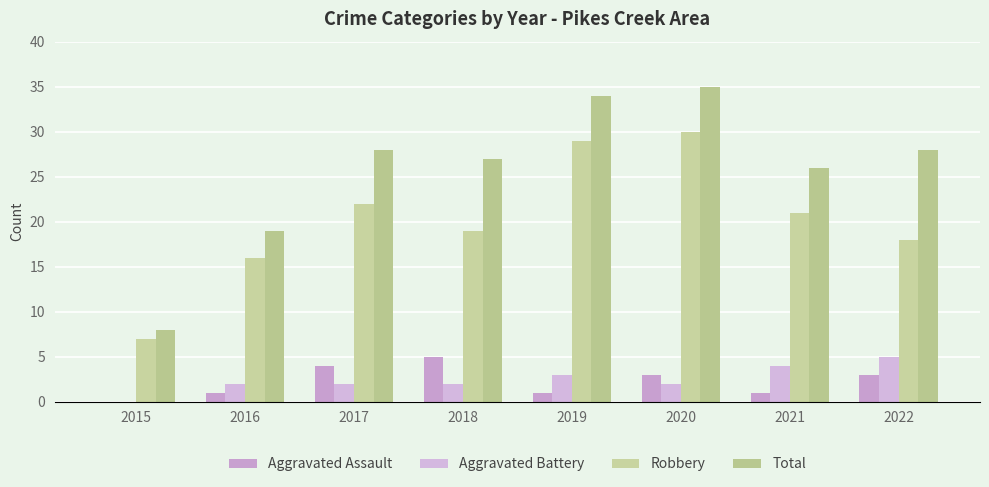

Is it true that Aggravated Assault equals 0 at 2021?

False